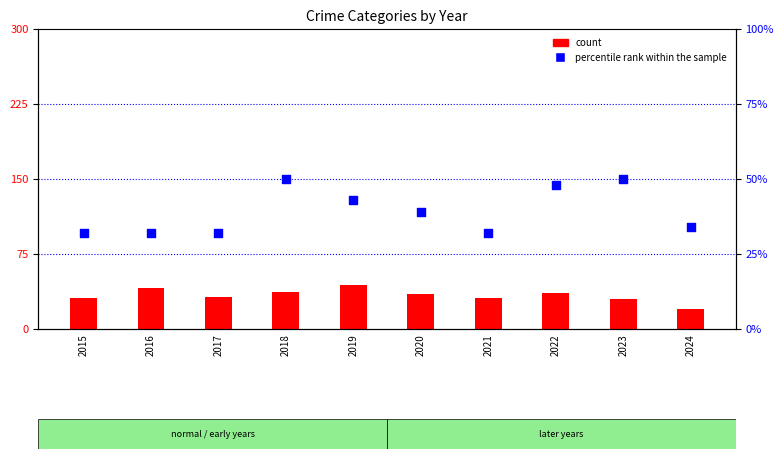

Which series has the widest spread of Y values?

count